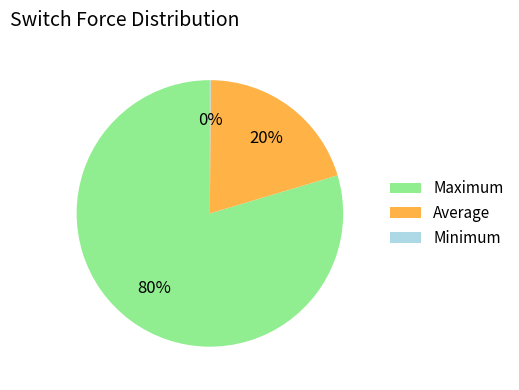

Which has a higher value, Maximum or Average?

Maximum